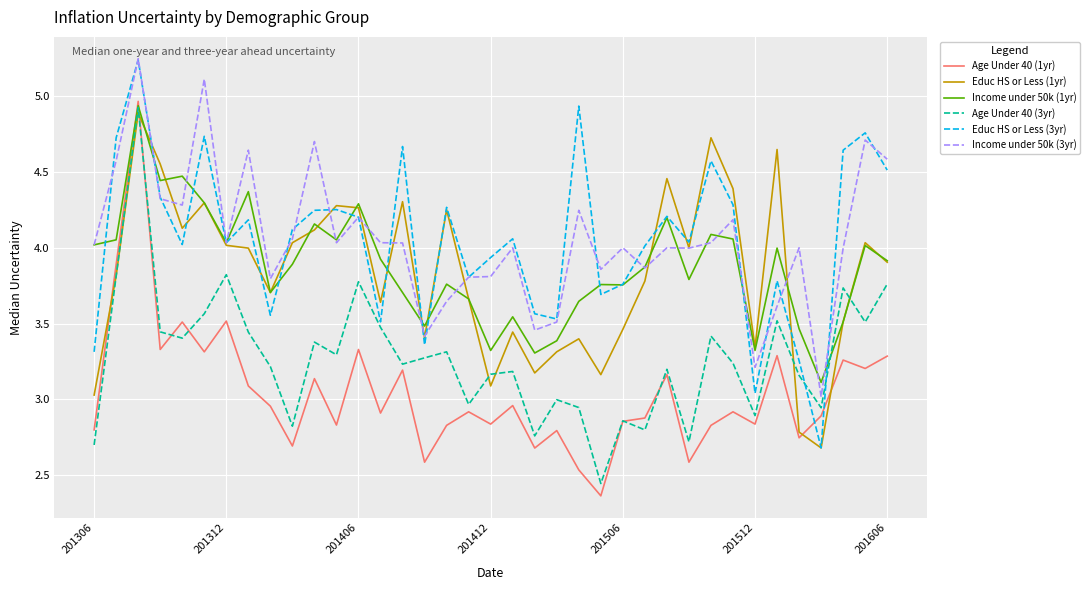

True or false: Educ HS or Less (1yr) and Age Under 40 (1yr) intersect in this chart.

True